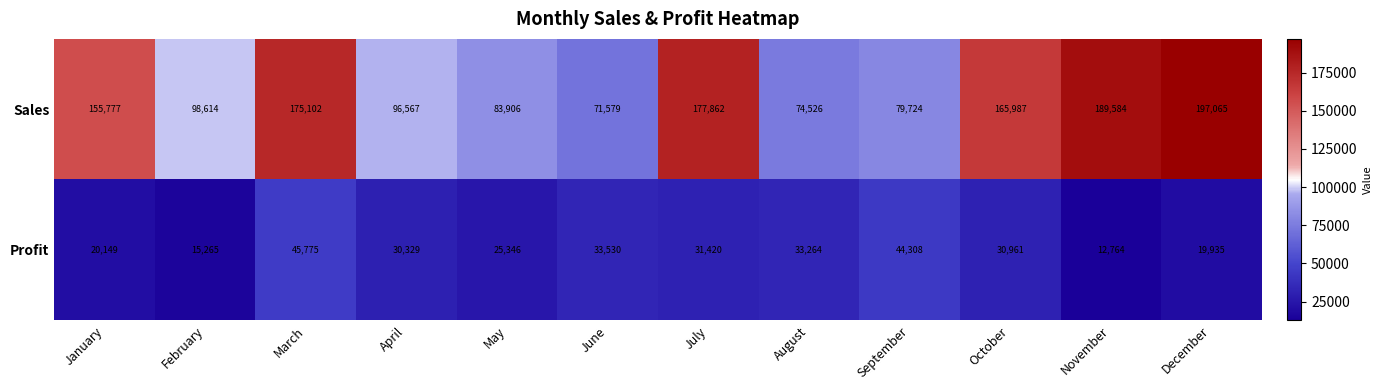

What is the minimum value shown in the chart?

12764